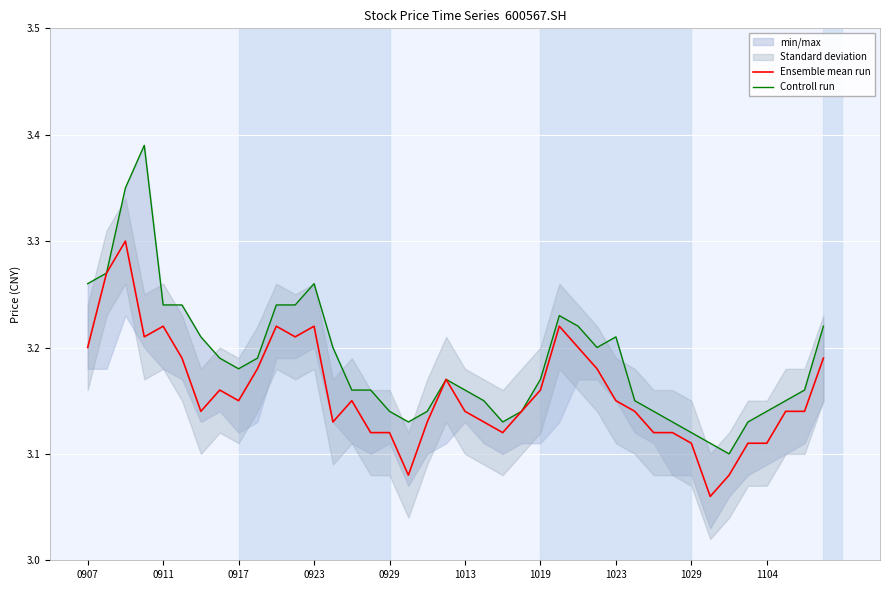

Is it true that Ensemble mean run equals 1.0 at 1019?

False